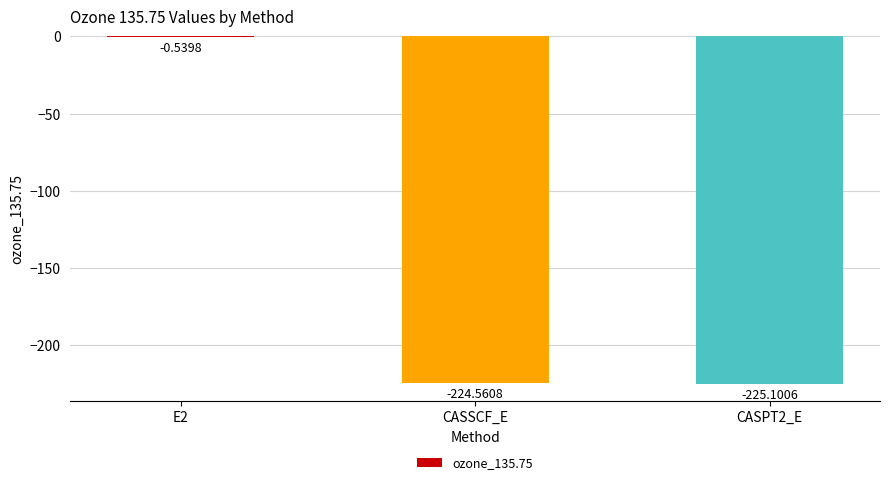

Between E2 and CASPT2_E, which is larger?

E2